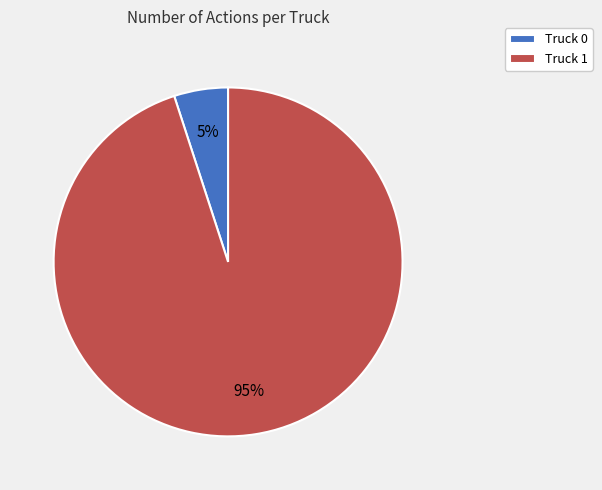

Which category has the biggest portion of the pie?

Truck 1